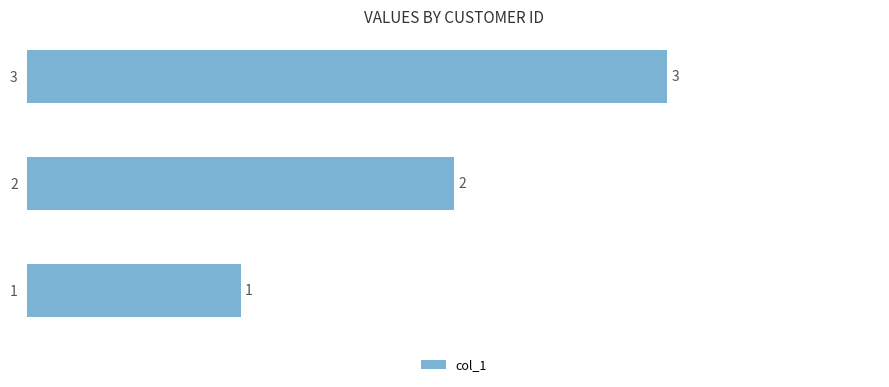

What is the average value?

2